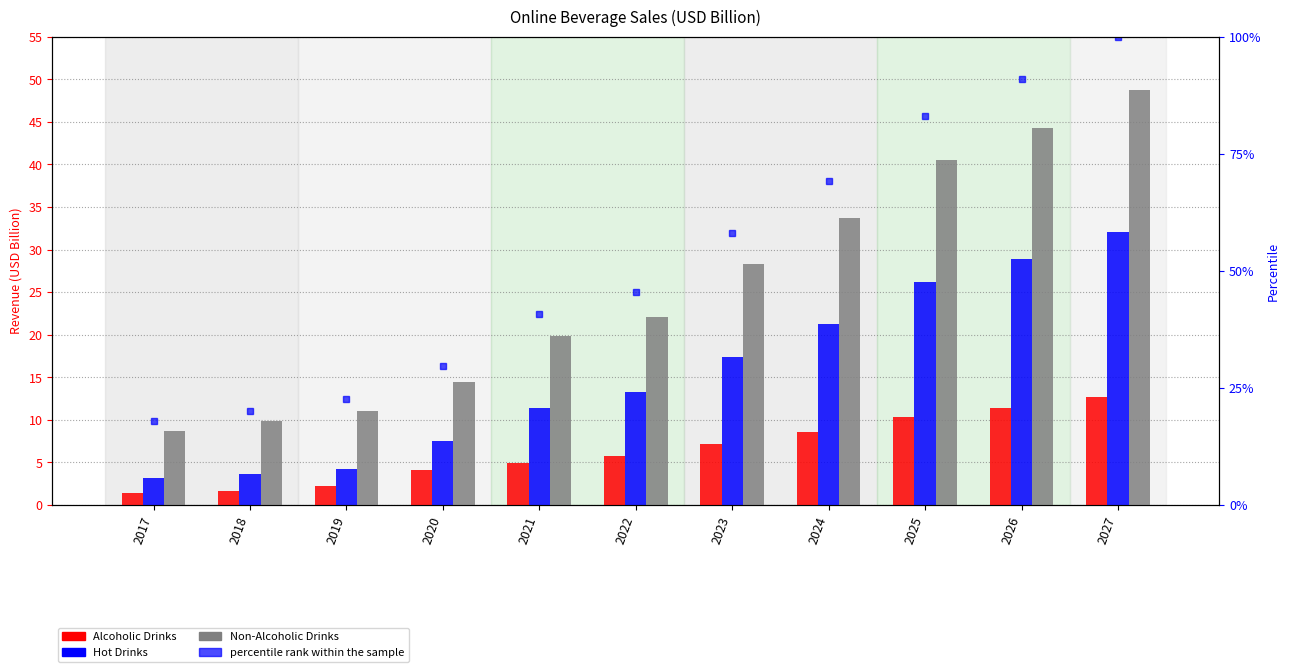

What is the average value of the Hot Drinks series?

15.4